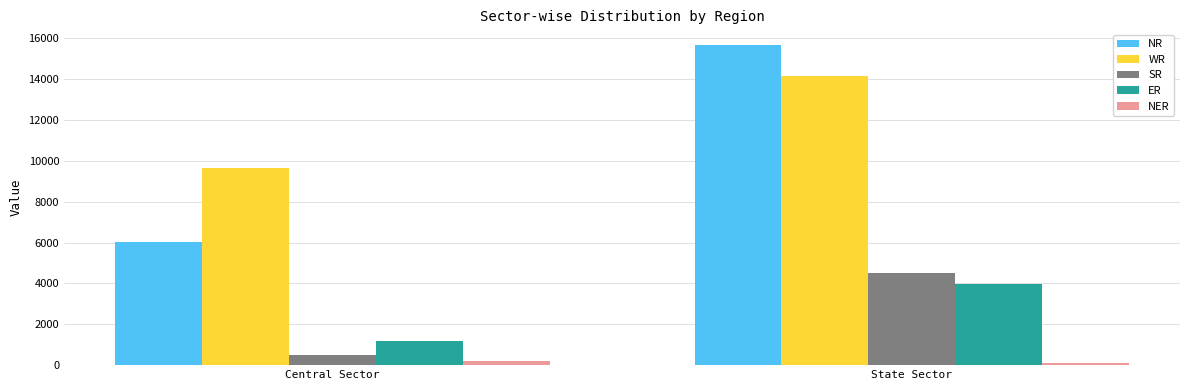

What is the total value across all series at Central Sector?

17579